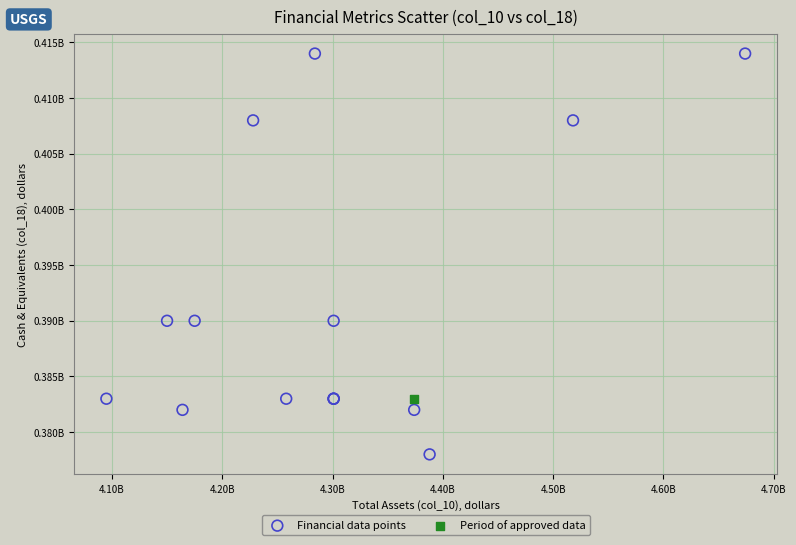

What are all the series names shown in the legend?

Financial data points, Period of approved data